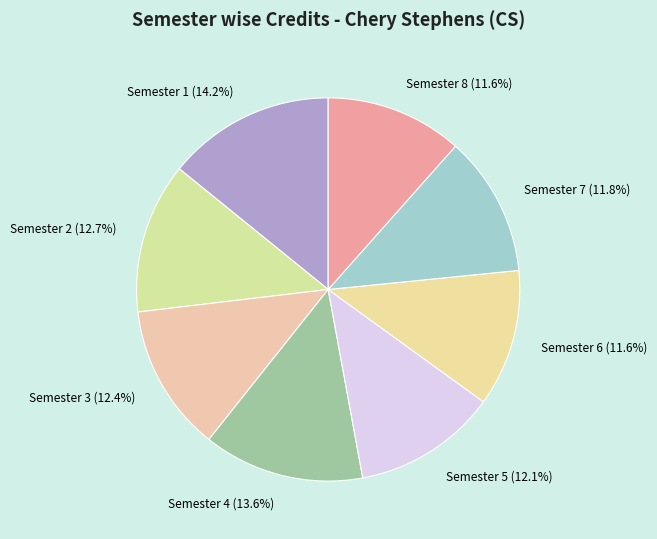

True or false: Semester 4 accounts for 14% of the total.

True